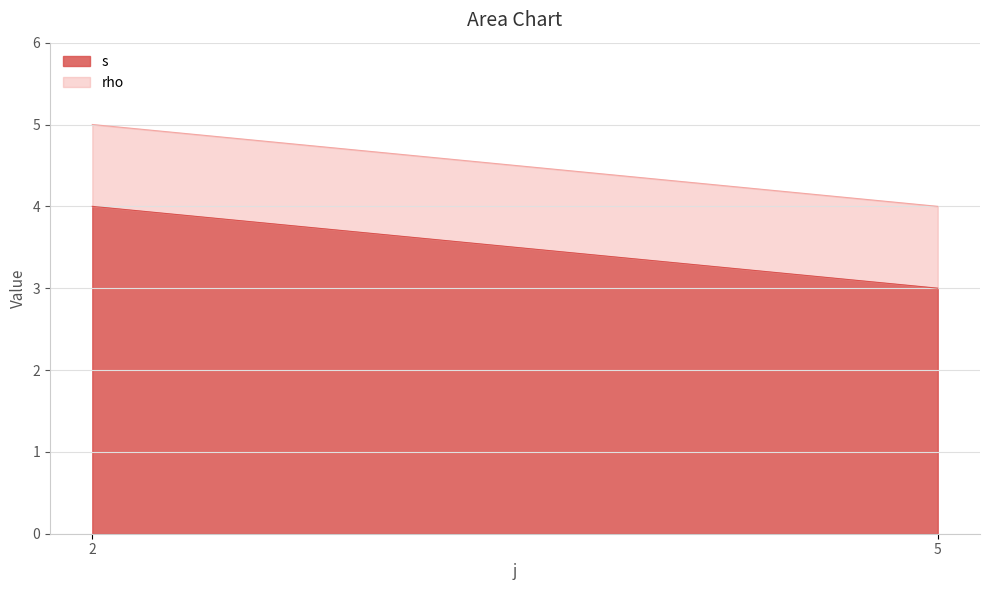

Which series has the widest spread of values?

s